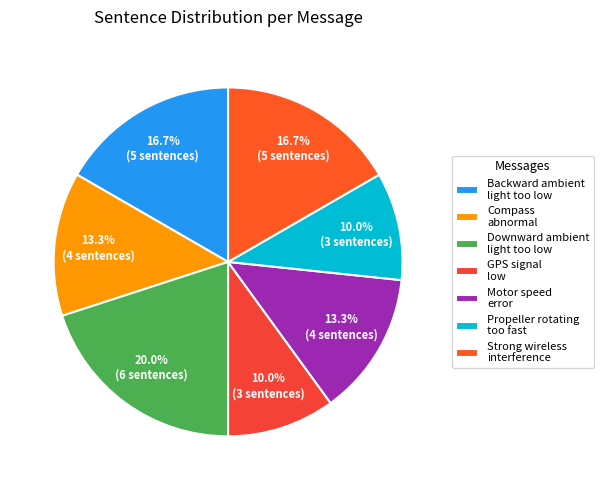

To the nearest percent, what percentage of the pie is Compass abnormal?

13%